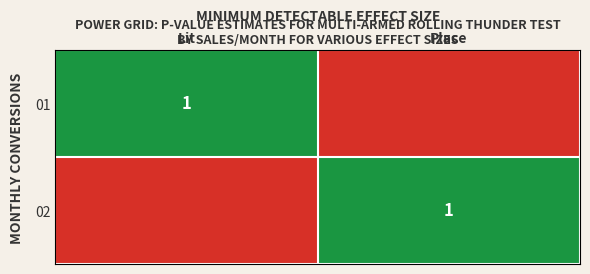

Rank the series by their maximum value, from lowest to highest.

01, 02